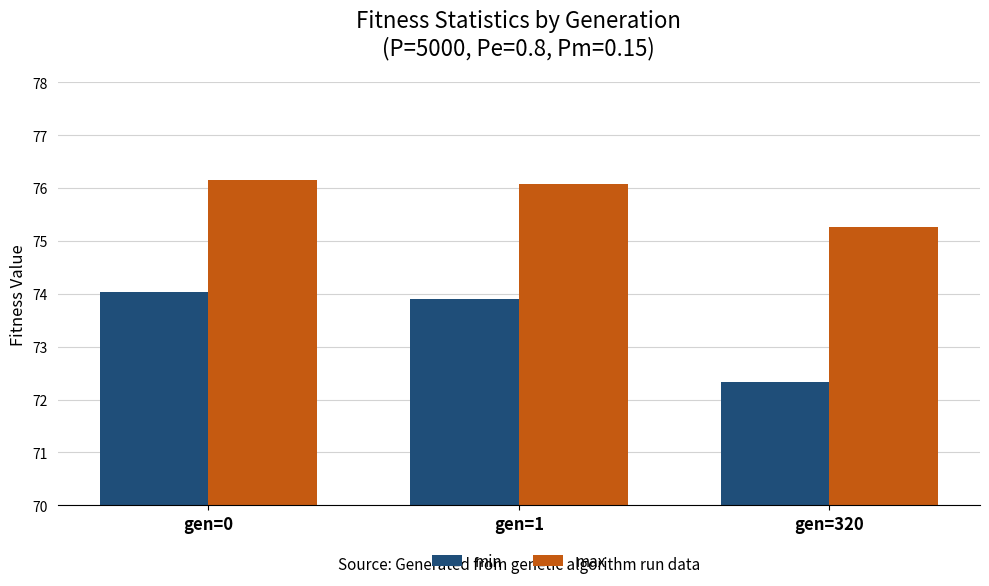

How many groups of bars are there?

3